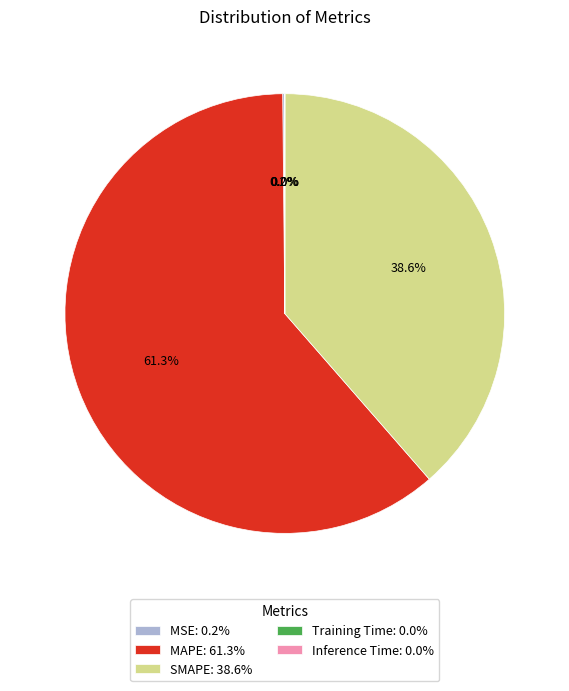

Is there any slice that represents more than half of the pie?

Yes